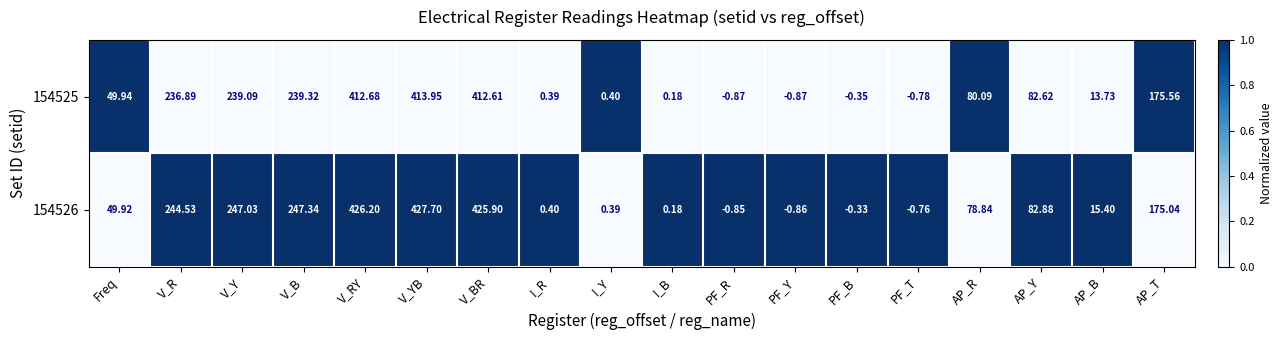

How many values in the 154526 series exceed 78?

9